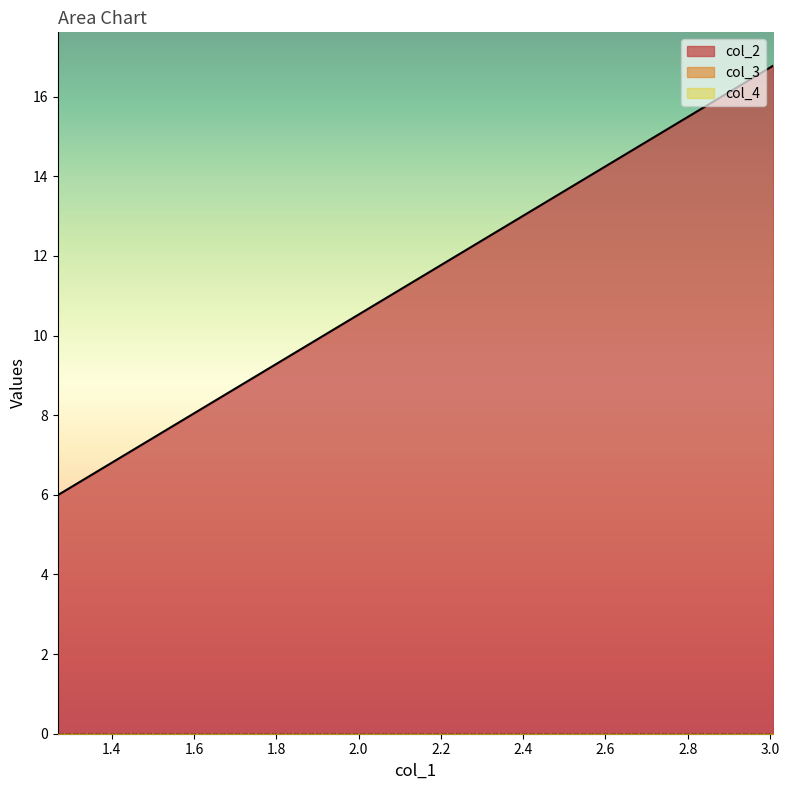

What value does the col_2 series have at 14?

6.4